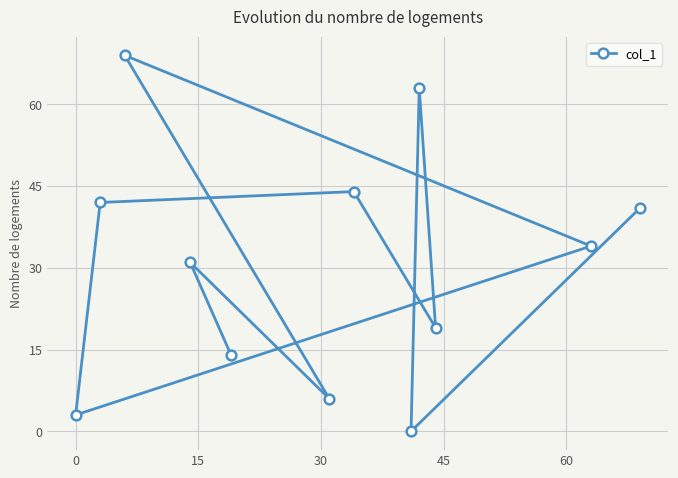

How many lines are shown in the chart?

1